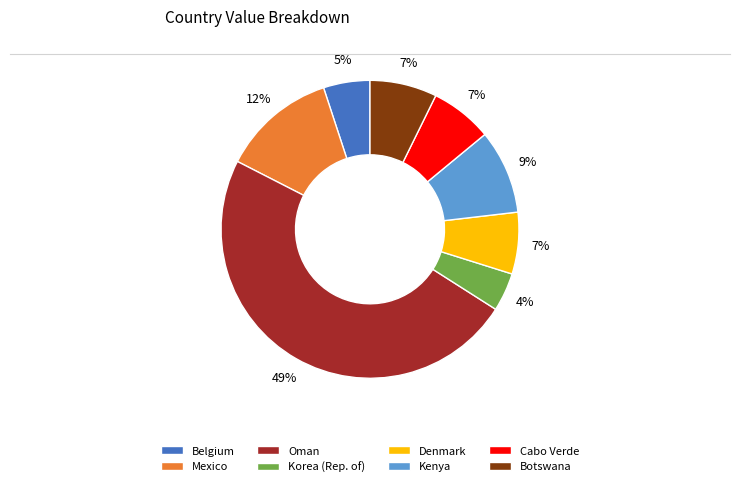

To the nearest percent, what portion does Cabo Verde represent?

7%